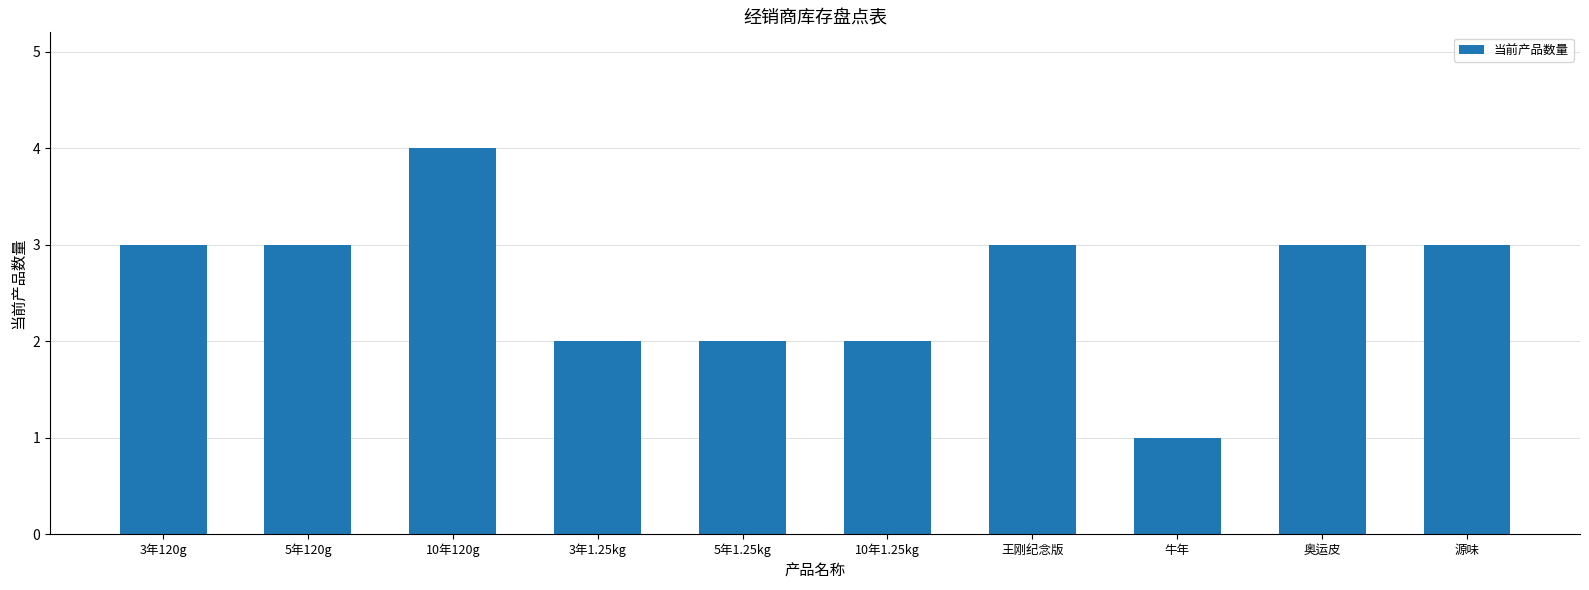

Reading right to left, extract all data points from this chart.

3	3	1	3	2	2	2	4	3	3